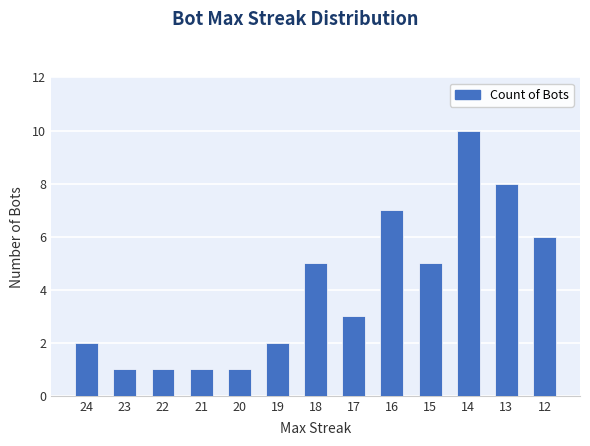

Which label corresponds to the largest value in the chart?

14